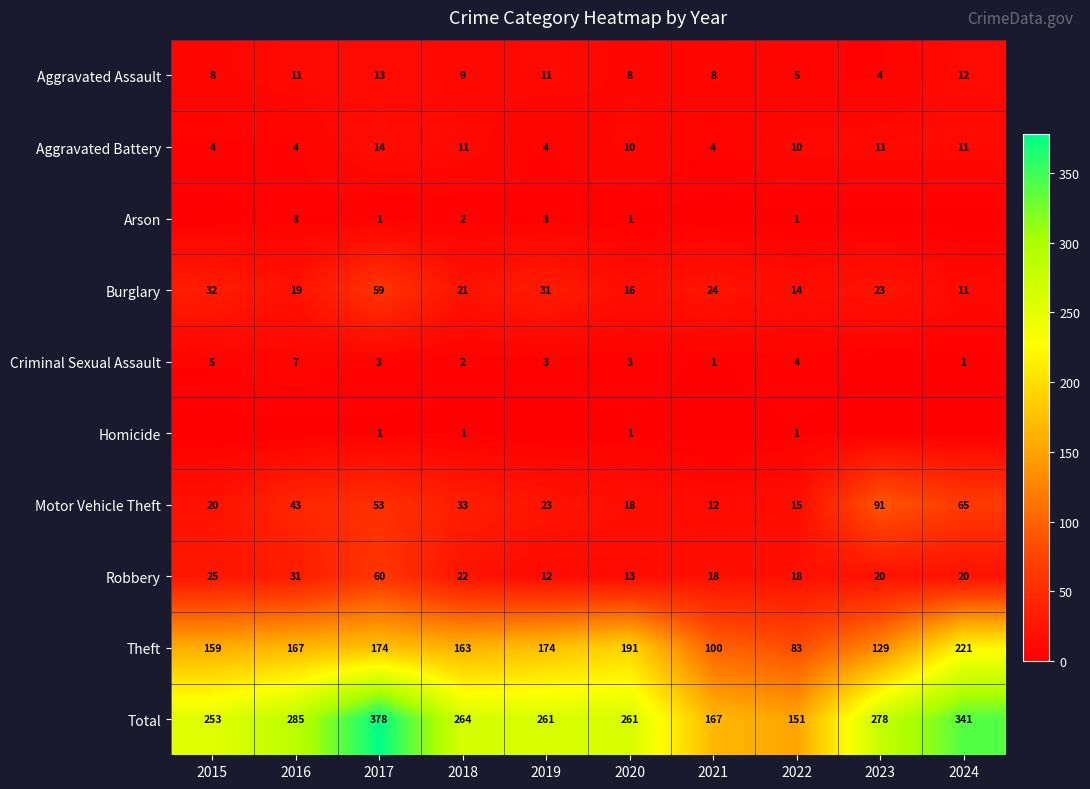

What is the sum of the Robbery values at 2021 and 2022?

36